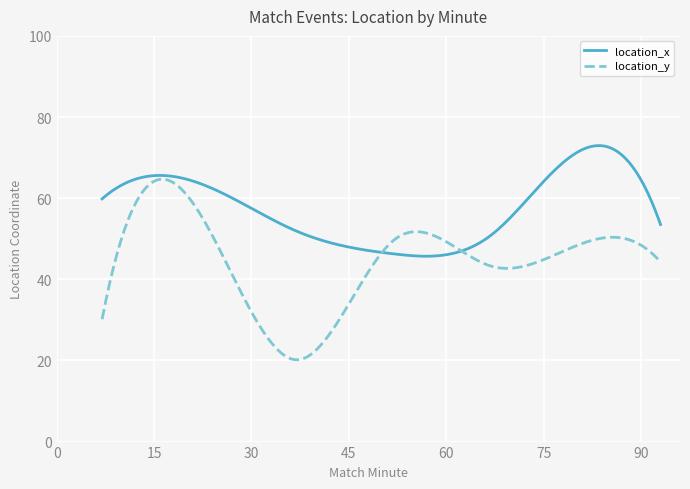

What is the highest value of the location_y series?

64.7